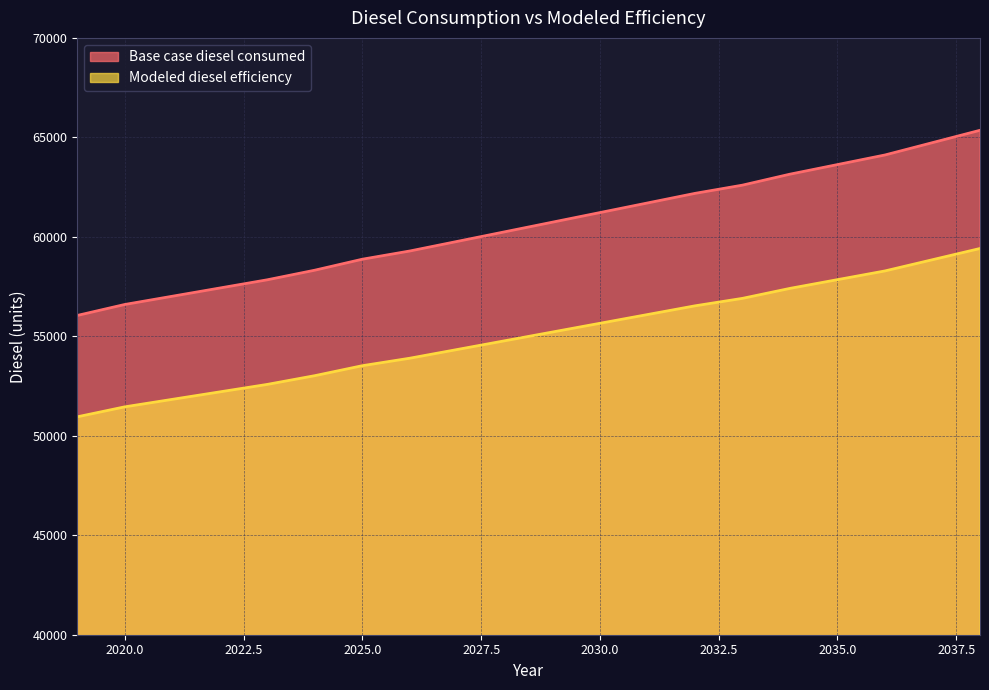

At which label is Modeled diesel efficiency closest to 55183?

2029